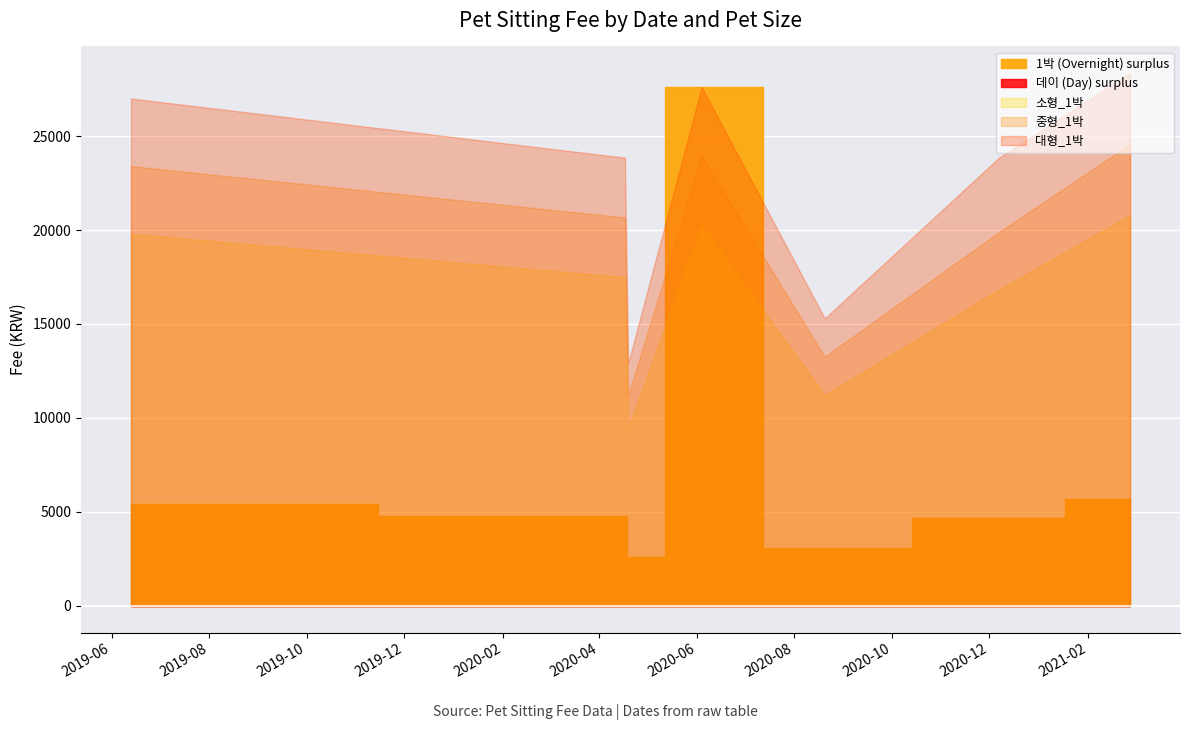

True or false: 대형_데이 and 중형_데이 cross at least once.

False